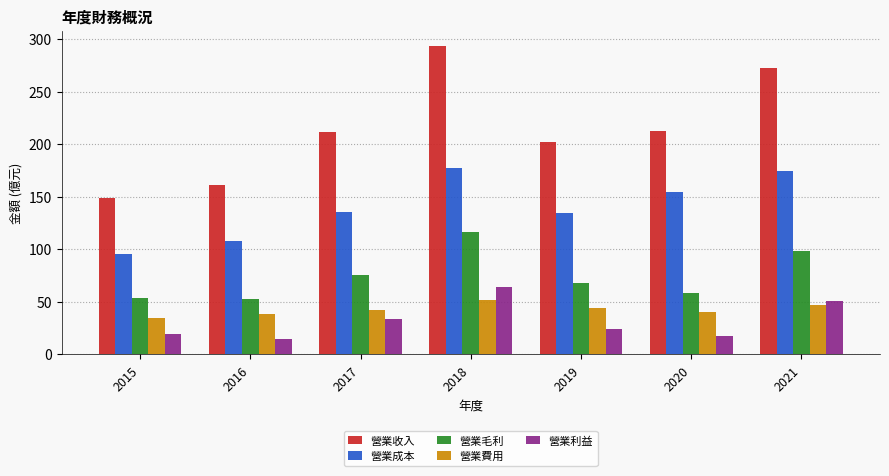

How many series are shown in this chart?

5